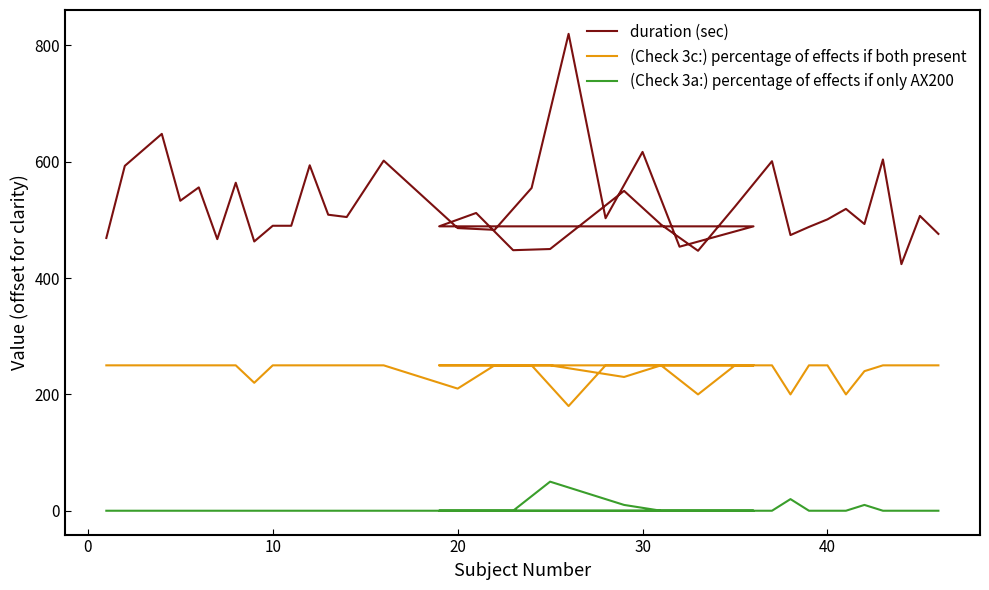

Rank the series by their maximum value, from lowest to highest.

(Check 3a:) percentage of effects if only AX200, (Check 3c:) percentage of effects if both present, duration (sec)